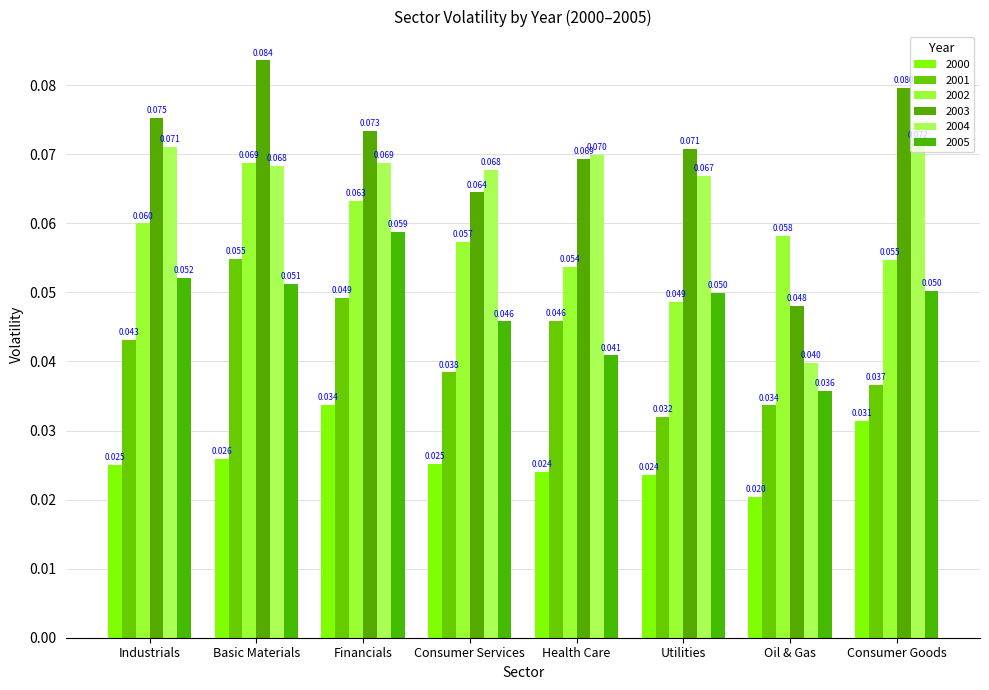

At which category does the chart reach its minimum across all series?

Oil & Gas